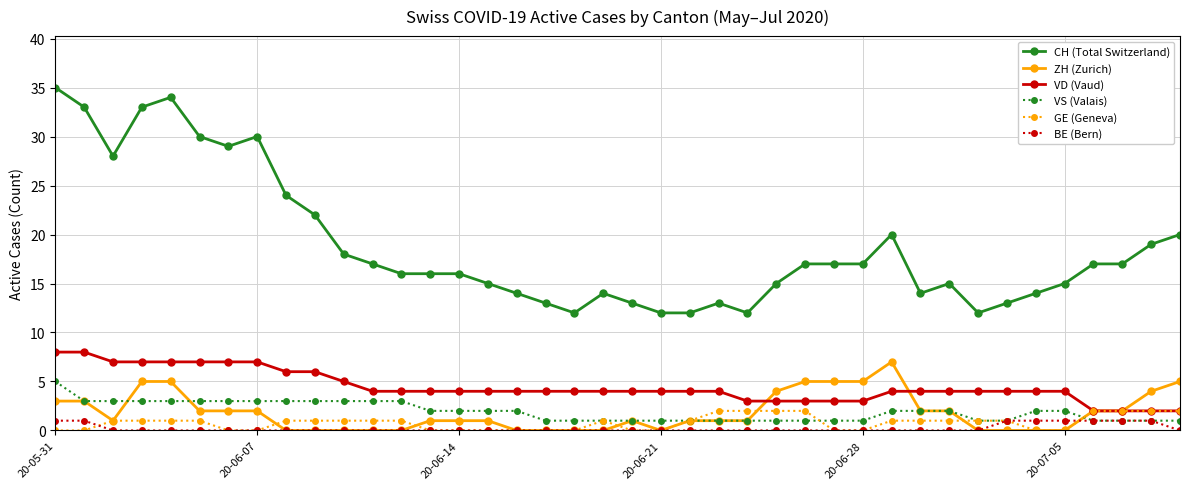

Which series has the largest total across all categories?

CH (Total Switzerland)